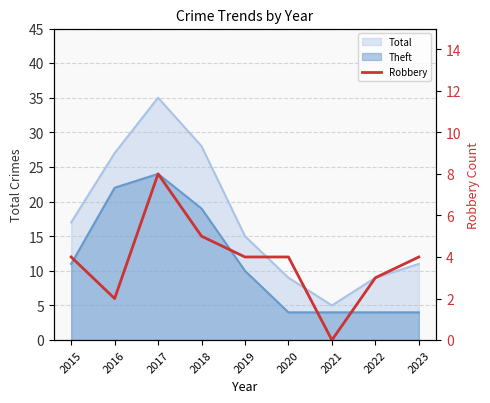

Is it true that the value at 2016 is 2?

True